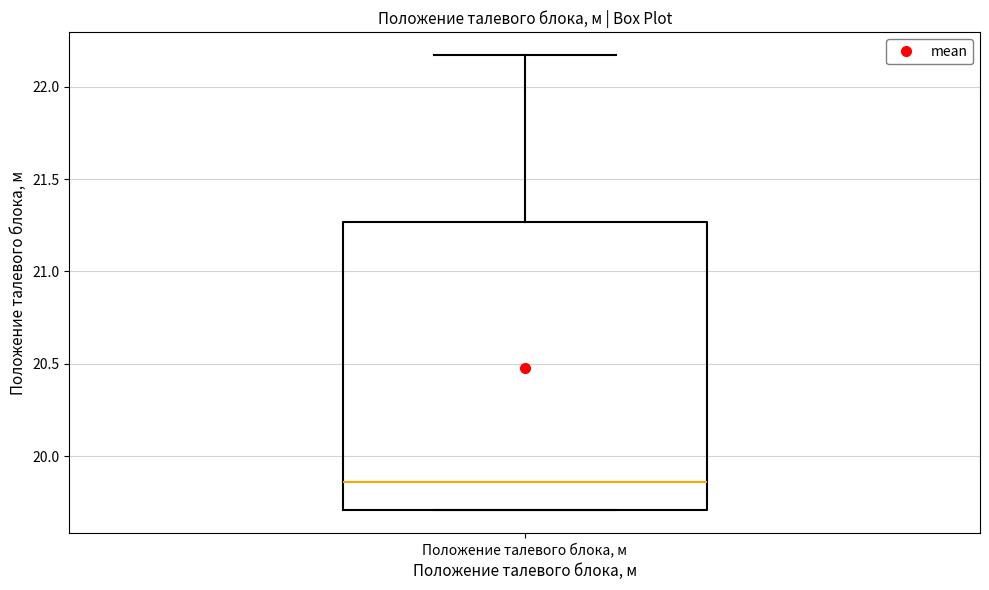

Read this box plot against the y-axis: the position of the median line, the range covered by the box, and the ends of both whiskers. The values are not printed on the chart, so give them approximately, as read against the axis.

median 19.85, box 19.70 to 21.25, whiskers 19.70 to 22.15